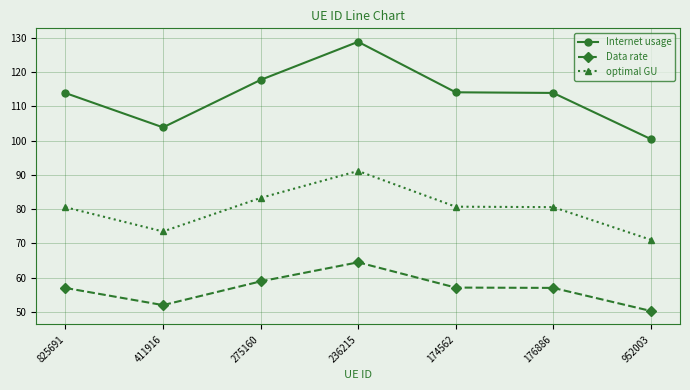

Where is the first local maximum for Data rate?

236215